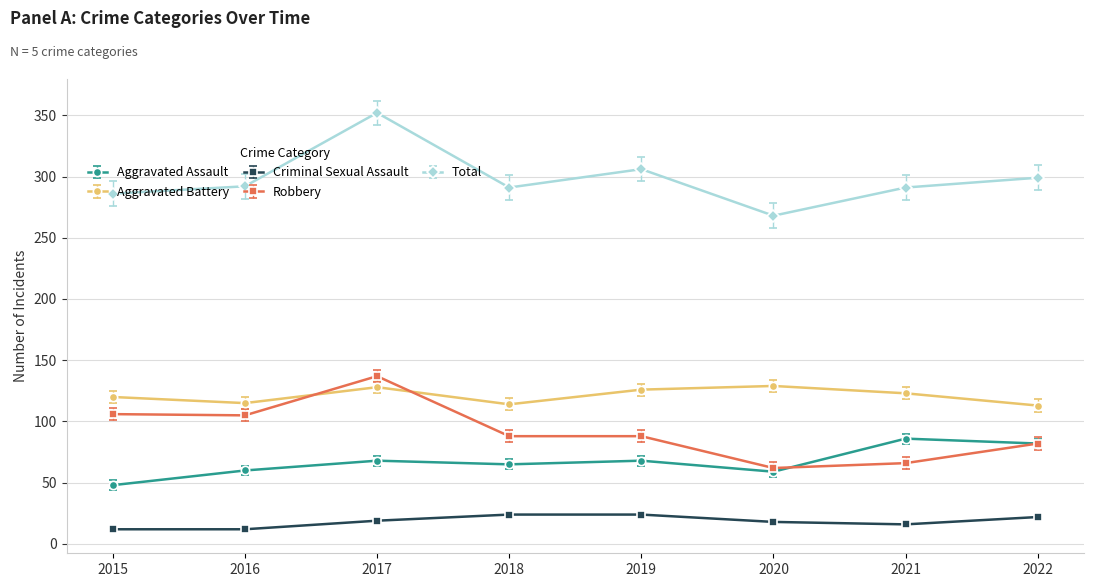

Which series has the widest spread of values?

Total